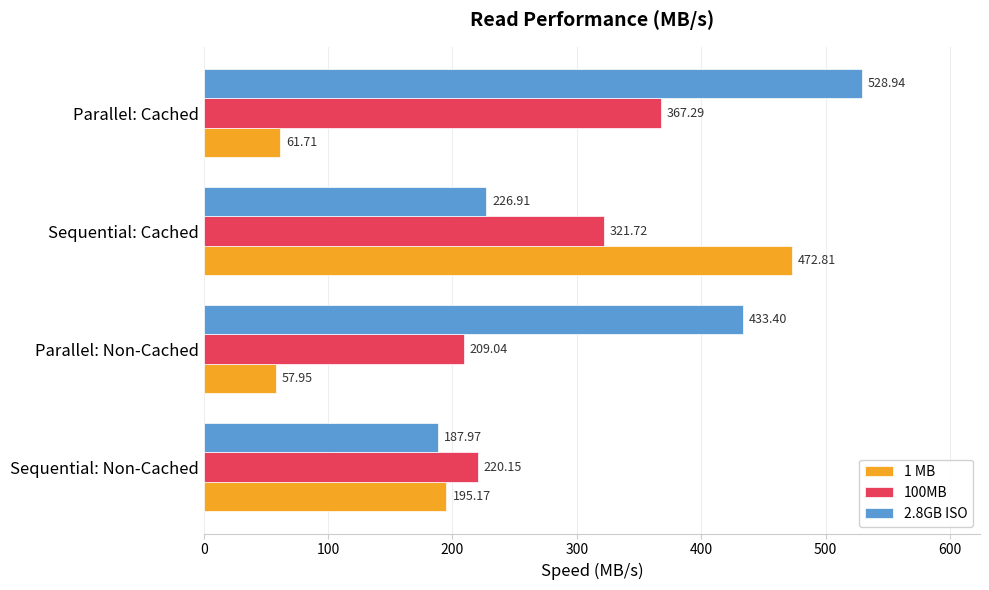

At which label does 1 MB reach its peak?

Sequential: Cached